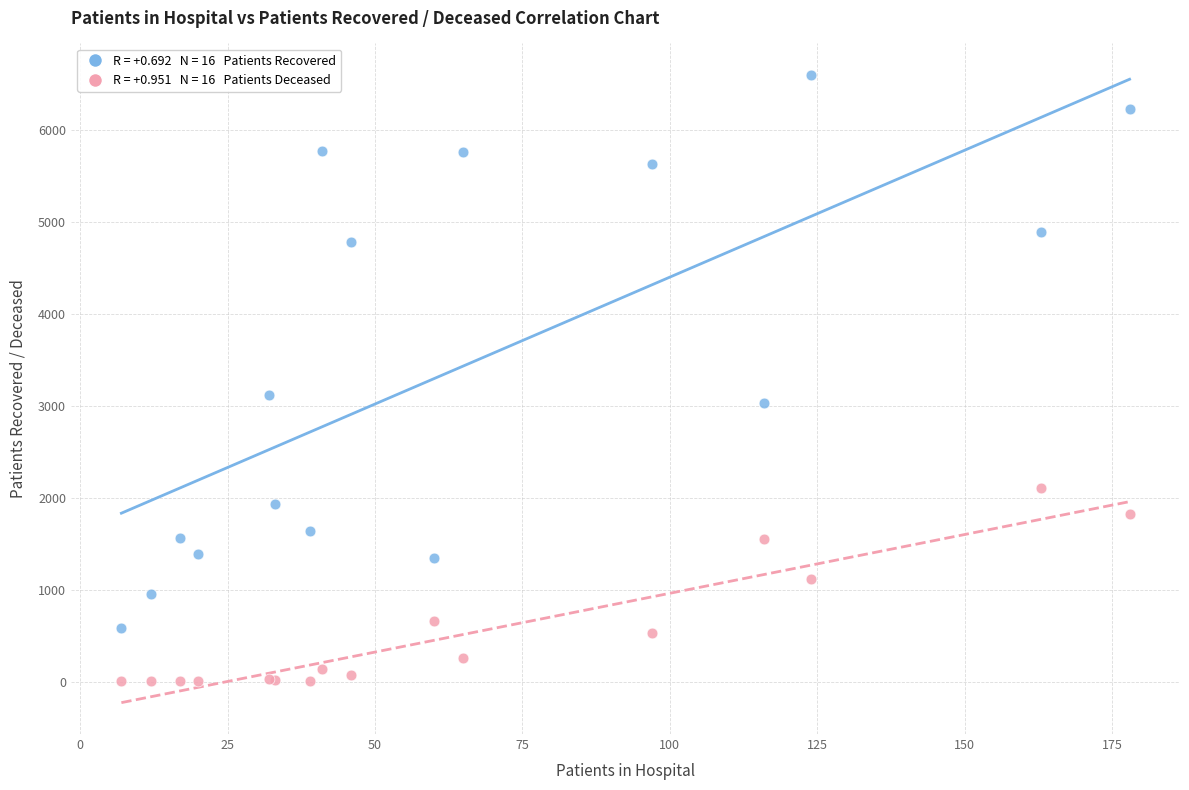

Across all series, what Y value is closest to 3299?

3121